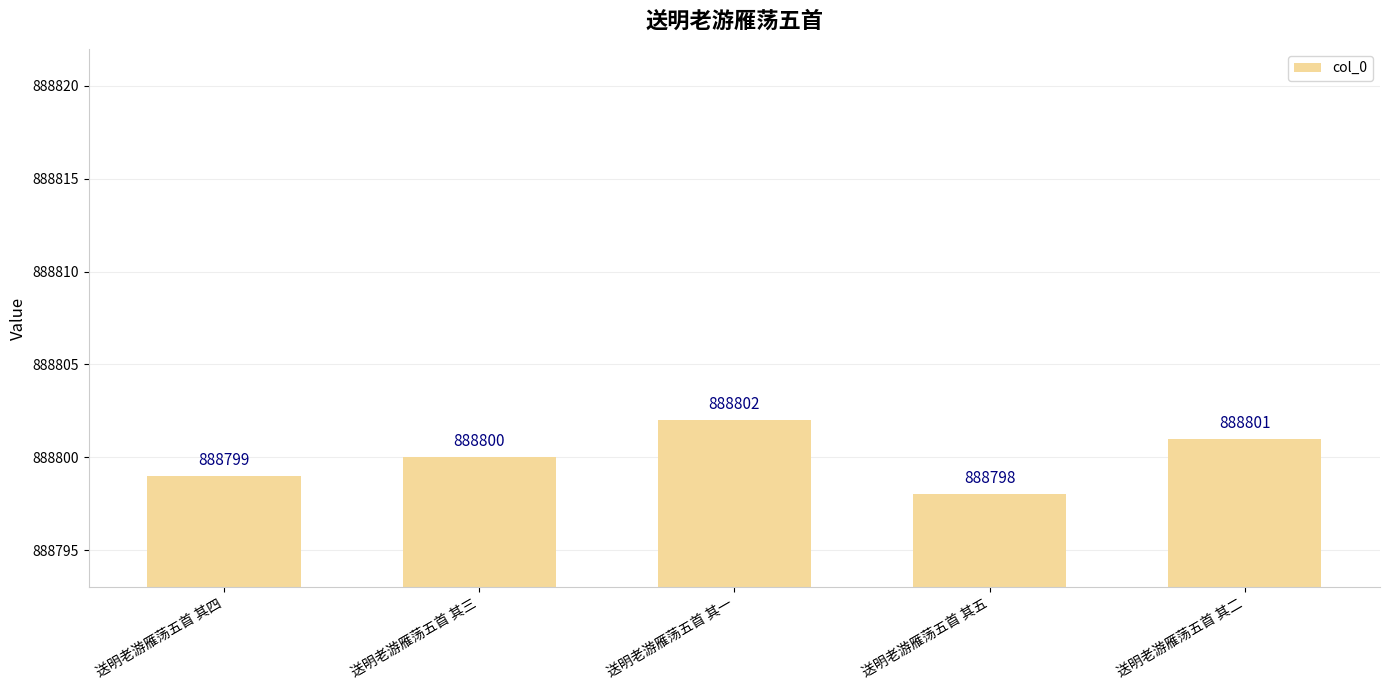

Rank the categories by value from highest to lowest.

送明老游雁荡五首 其一, 送明老游雁荡五首 其二, 送明老游雁荡五首 其三, 送明老游雁荡五首 其四, 送明老游雁荡五首 其五